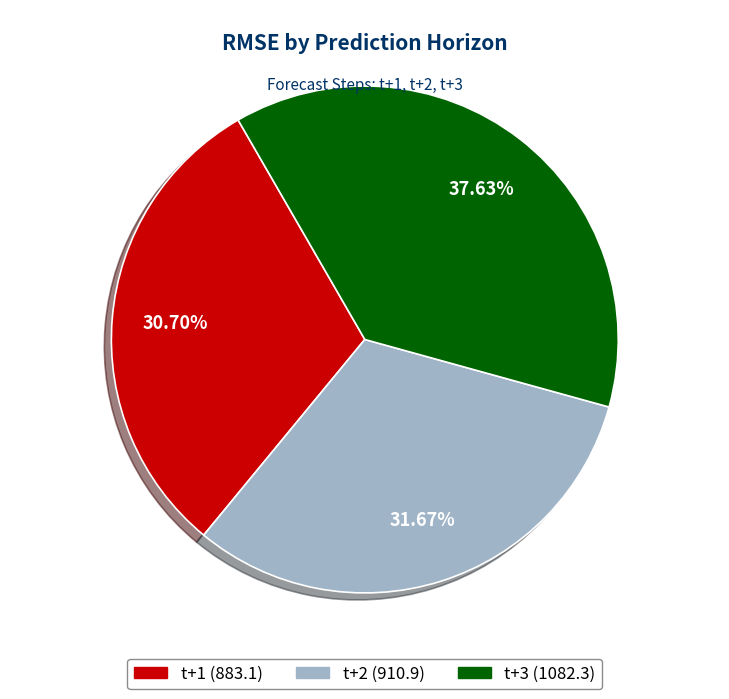

The t+3 slice represents 53% of the pie. True or false?

False